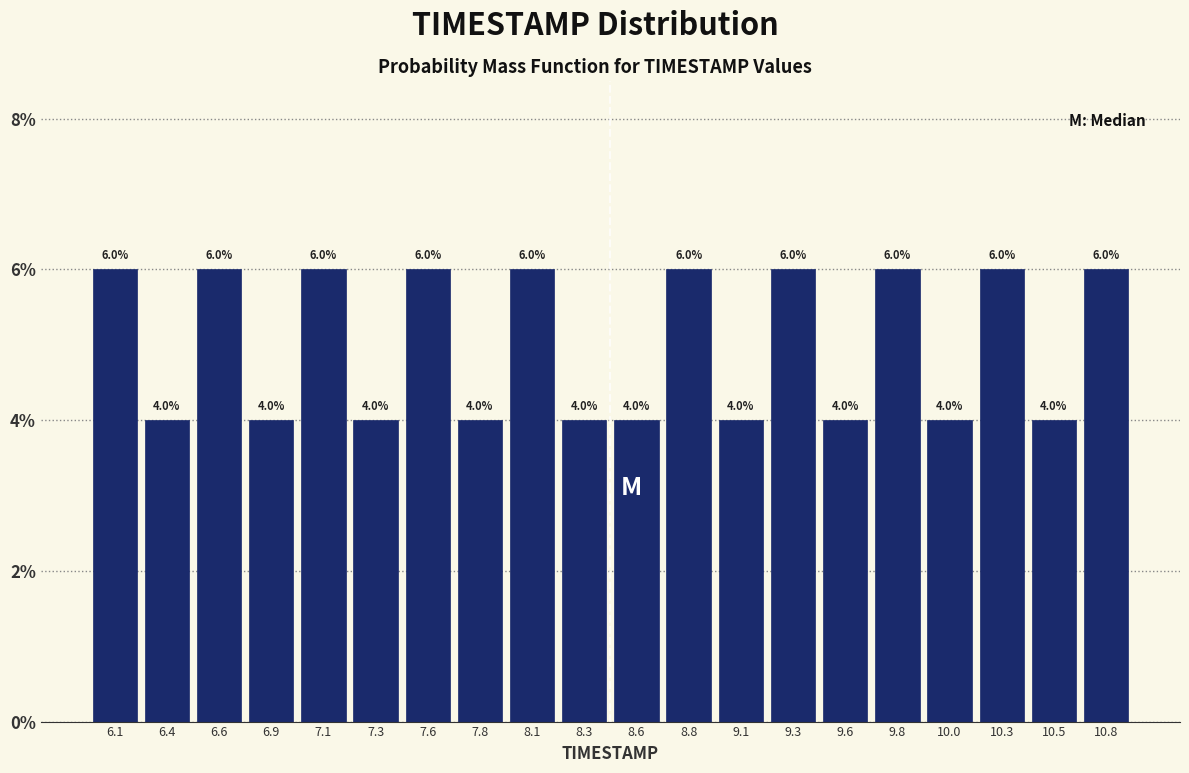

Reading left to right, transcribe this chart: for each bar, give the range it covers on the x-axis and its height. The bar edges are not printed on the chart, so give them approximately, as read against the axis.

6.000 to 6.245: 6.0
6.245 to 6.490: 4.0
6.490 to 6.735: 6.0
6.735 to 6.980: 4.0
6.980 to 7.225: 6.0
7.225 to 7.470: 4.0
7.470 to 7.715: 6.0
7.715 to 7.960: 4.0
7.960 to 8.205: 6.0
8.205 to 8.450: 4.0
8.450 to 8.695: 4.0
8.695 to 8.940: 6.0
8.940 to 9.185: 4.0
9.185 to 9.430: 6.0
9.430 to 9.675: 4.0
9.675 to 9.920: 6.0
9.920 to 10.165: 4.0
10.165 to 10.410: 6.0
10.410 to 10.655: 4.0
10.655 to 10.900: 6.0